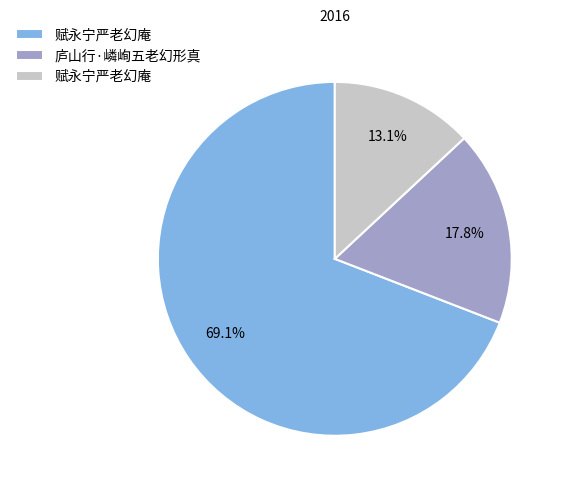

Is there any slice that represents more than half of the pie?

Yes